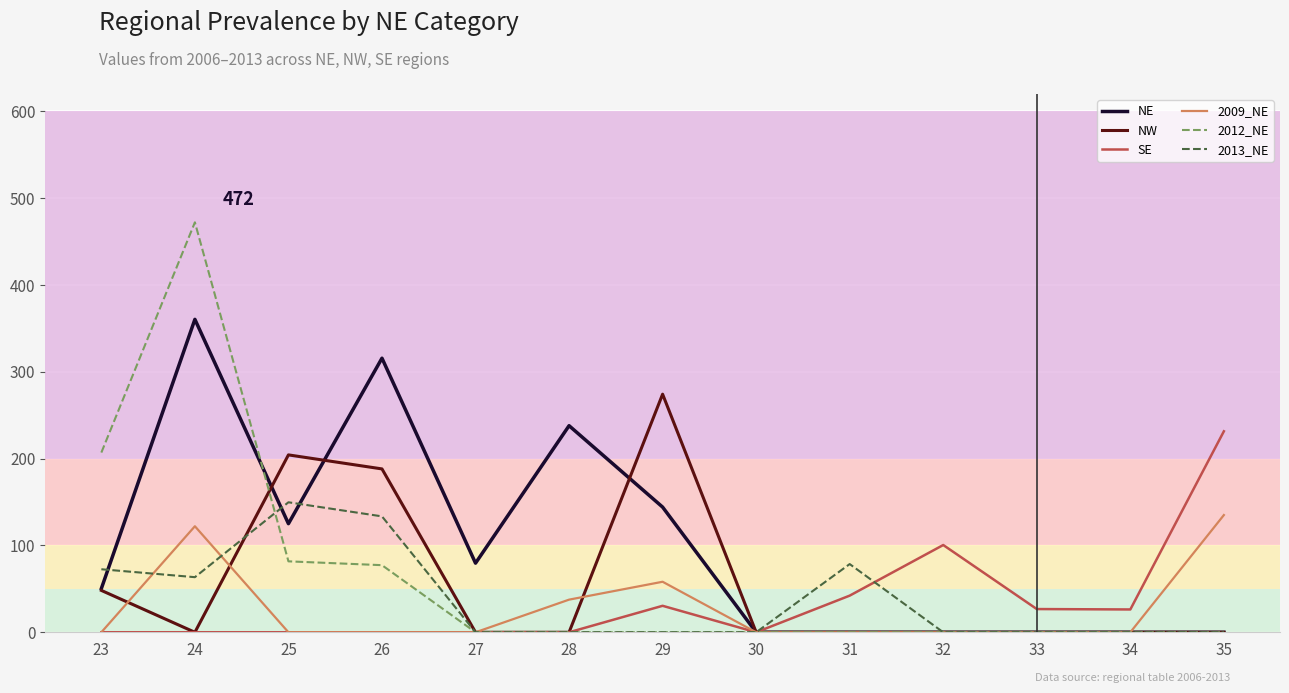

Is this an area chart (filled region under the line)?

No